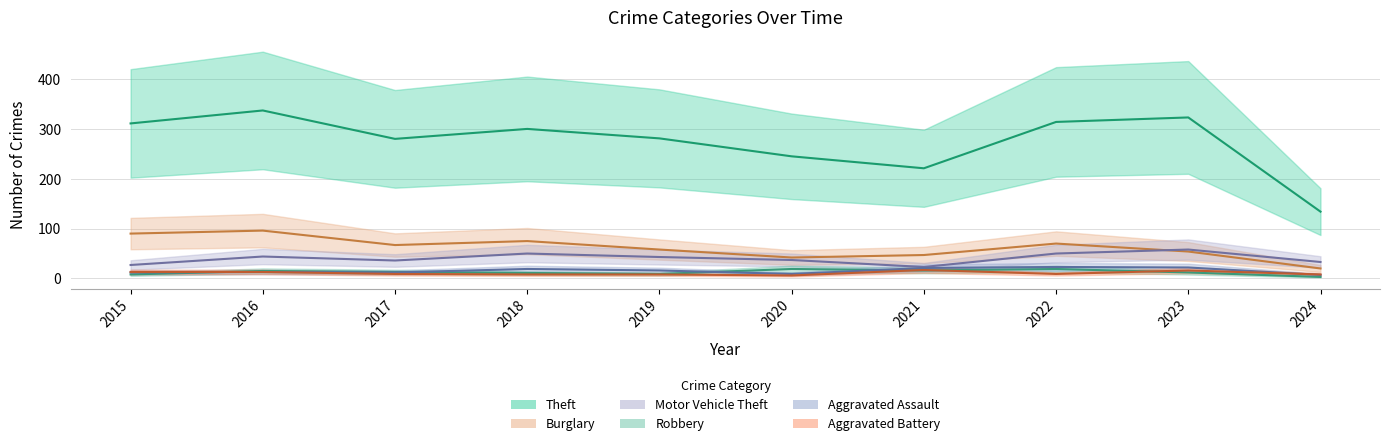

Which series has the largest range (max minus min)?

Theft